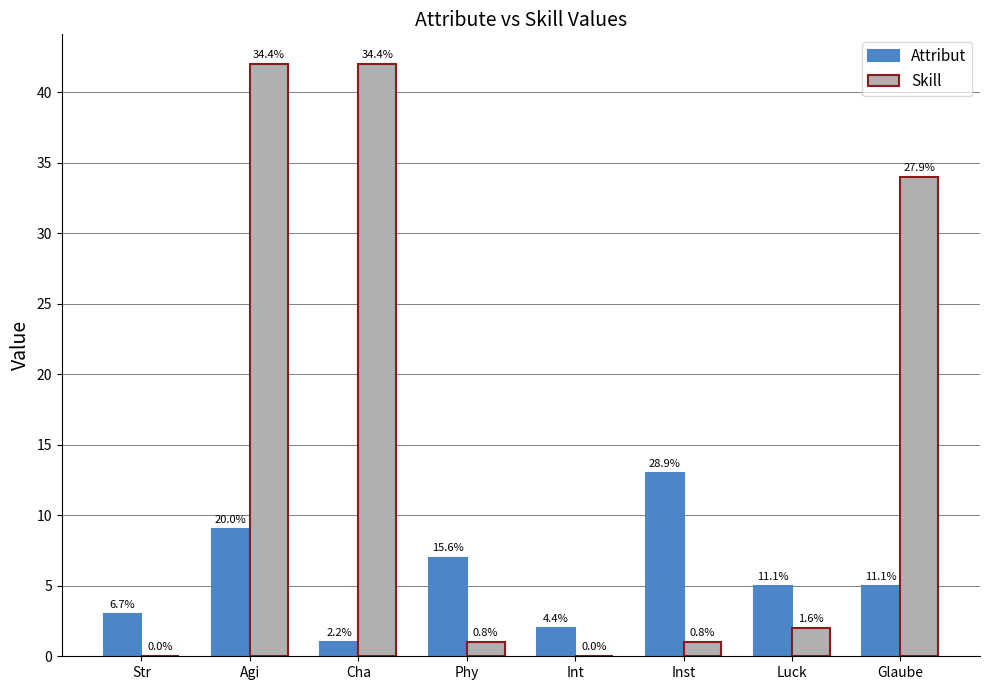

What is the label of the 6th bar from the left?

Inst